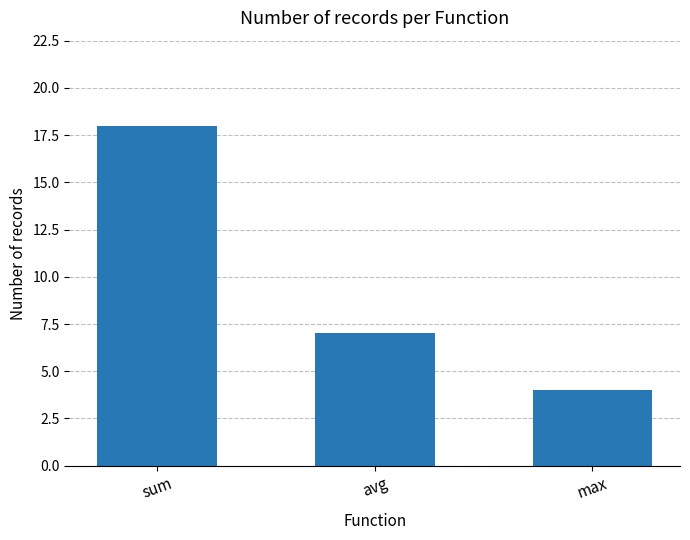

At which category does the chart reach its peak across all series?

sum